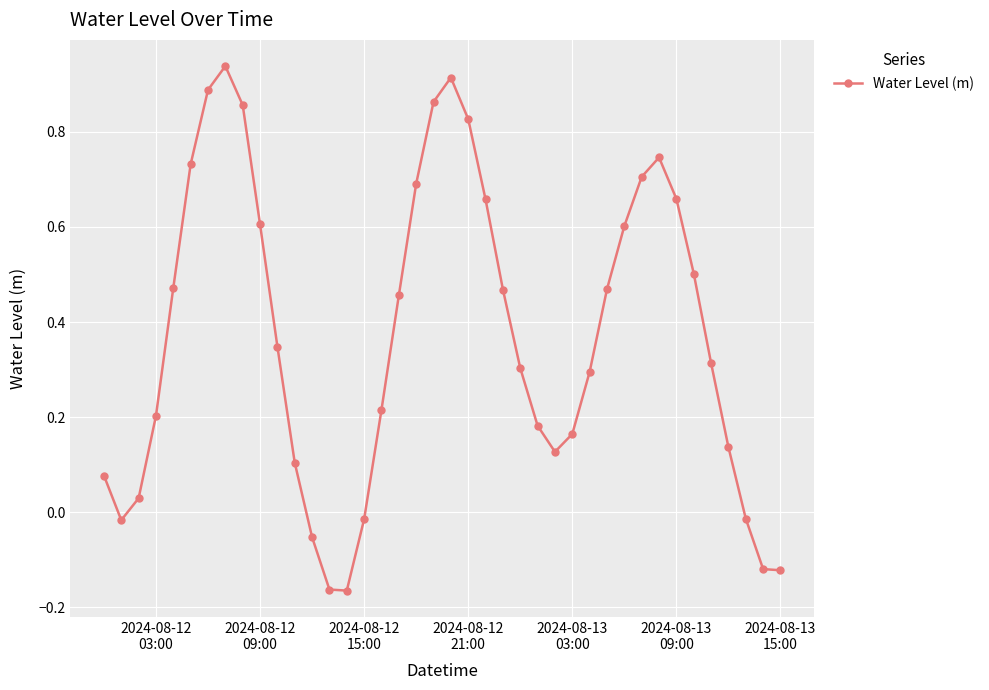

How many values are below 0?

8